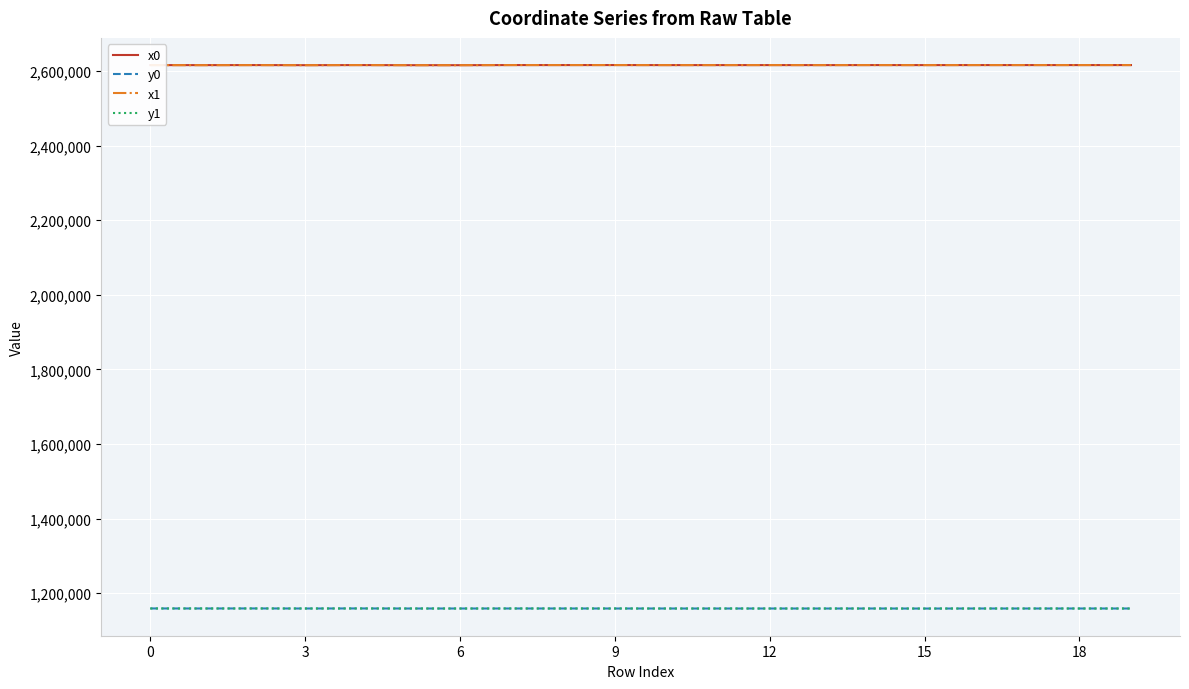

True or false: y0 and x0 intersect in this chart.

False